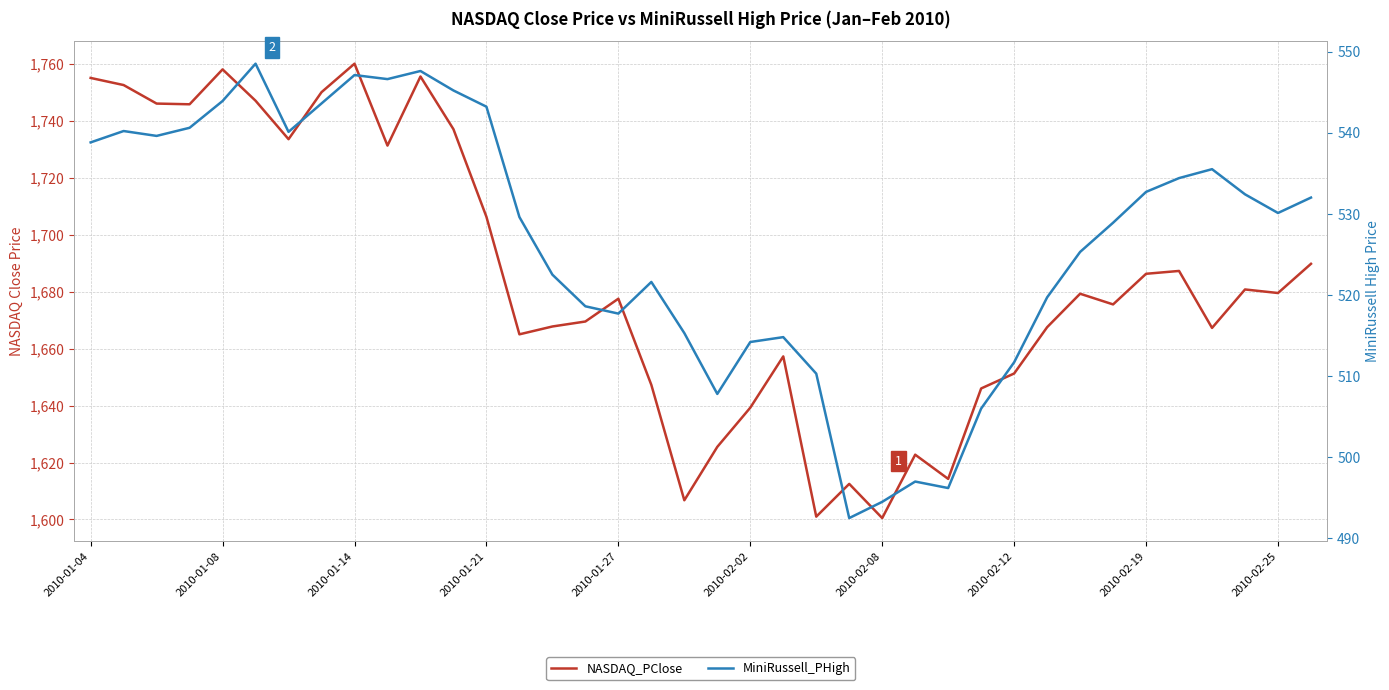

What is the difference between the second highest and minimum values in the MiniRussell_PHigh series?

55.1